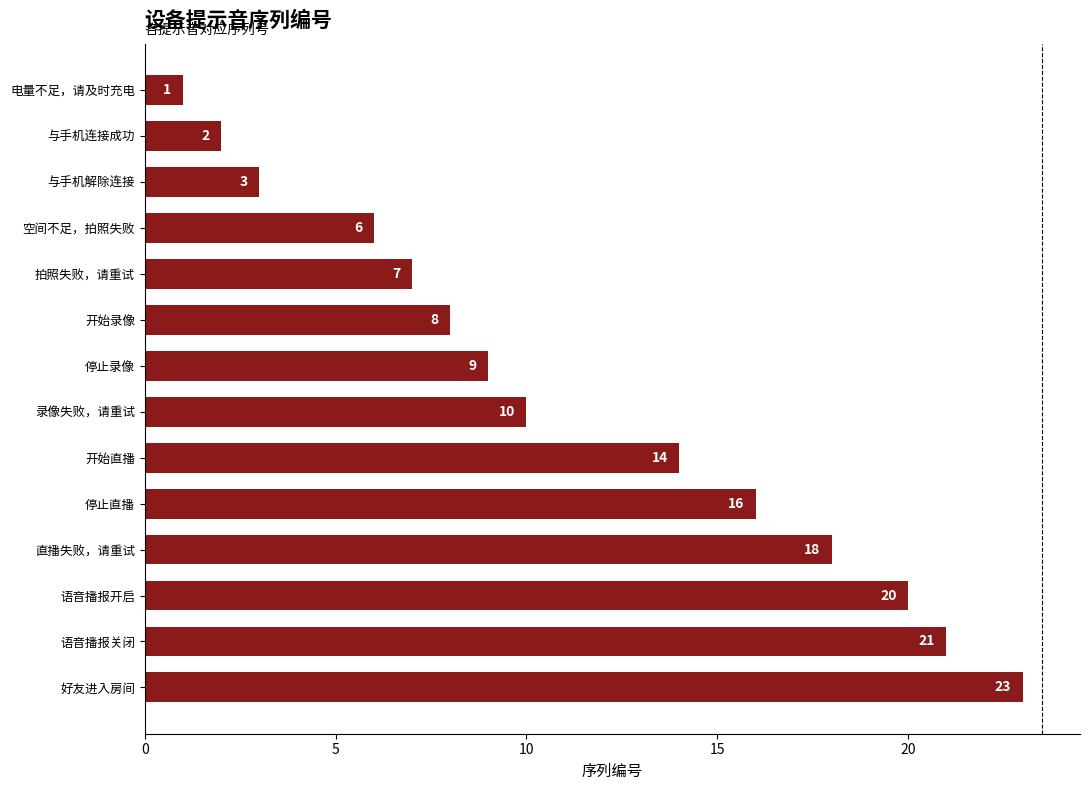

Does the chart contain stacked bars?

No